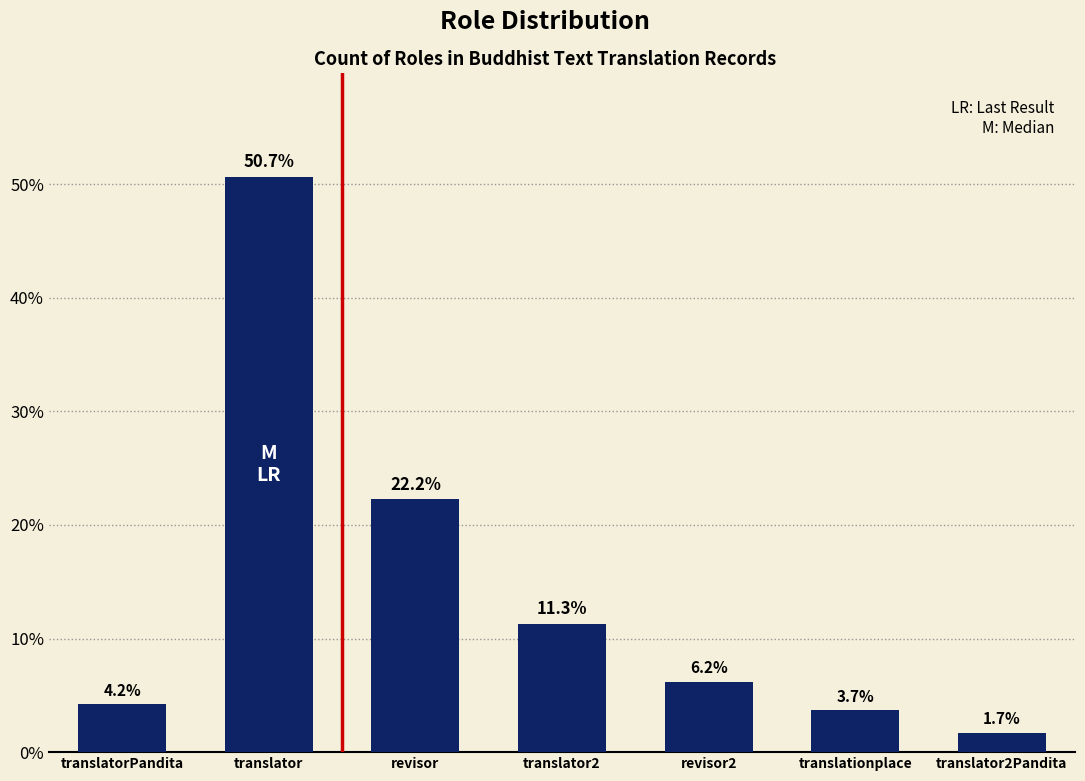

True or false: the data shows 1.9 at revisor2.

False